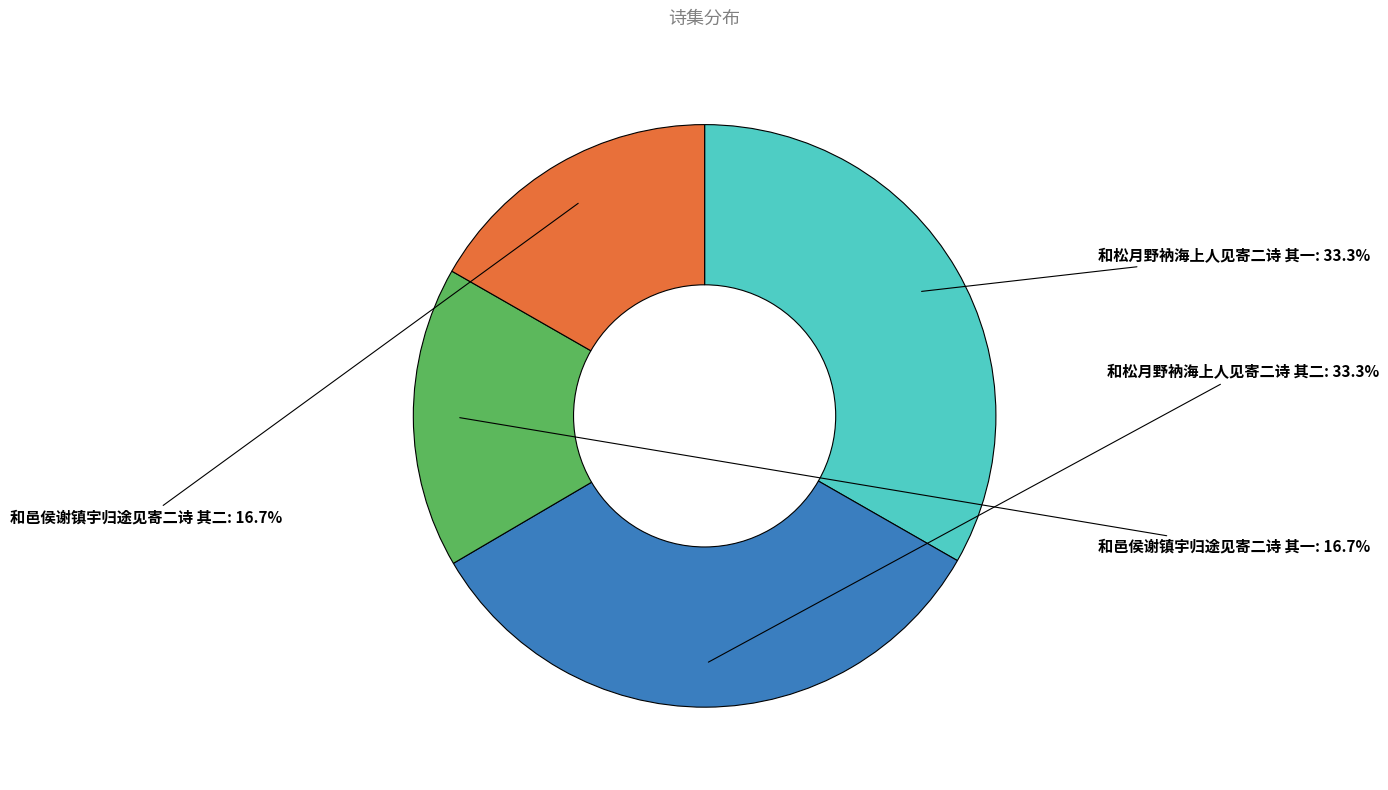

To the nearest percent, what portion does 和松月野衲海上人见寄二诗 其二 represent?

33%